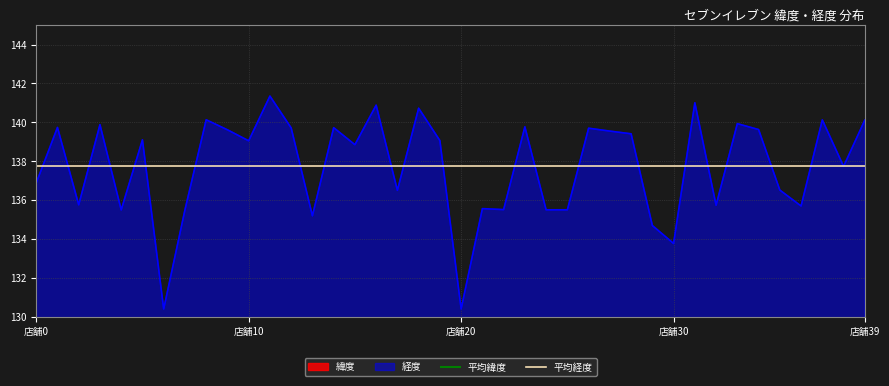

What is the value of the 平均緯度 point at the 1st from the left?

36.0